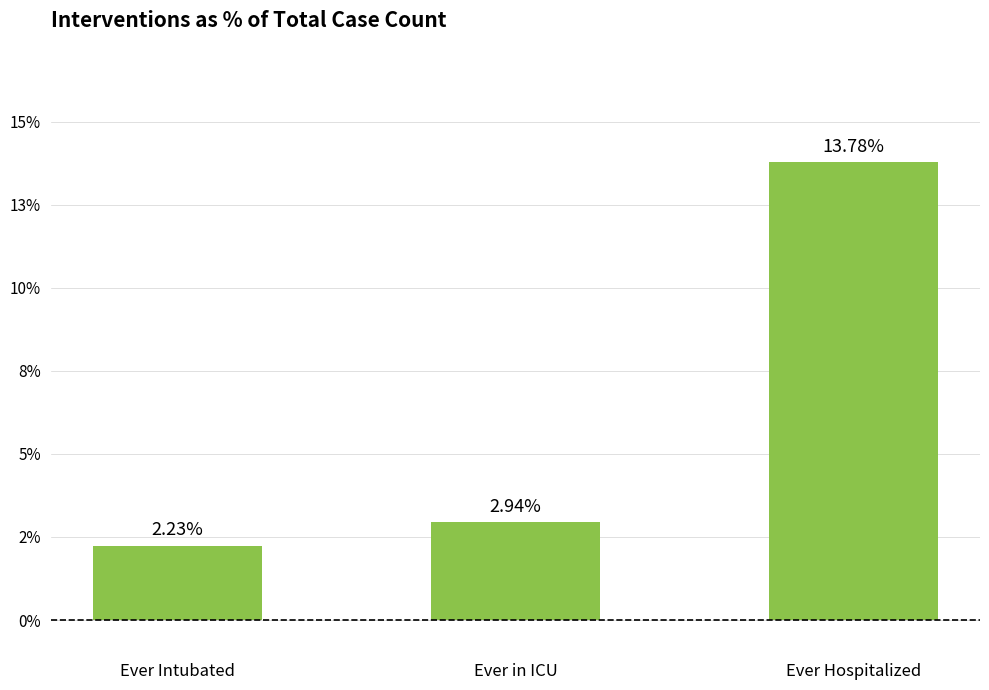

Does the chart contain any negative values?

No